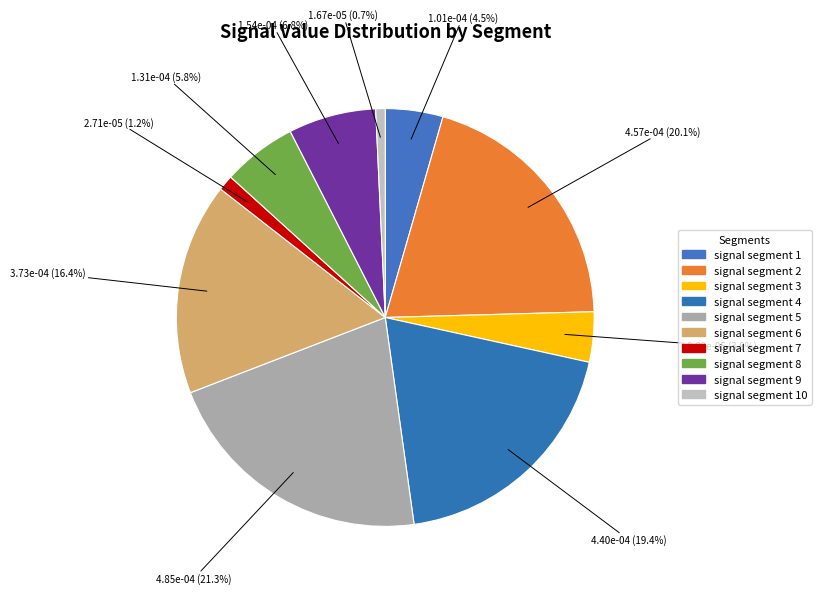

To the nearest percent, what is the average slice percentage?

10%